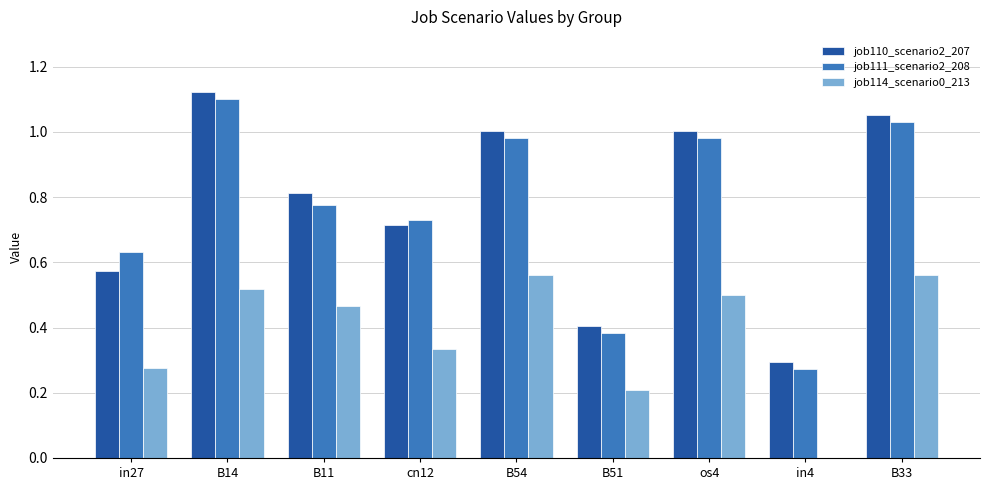

Are the bars grouped side by side (vs. stacked)?

Yes